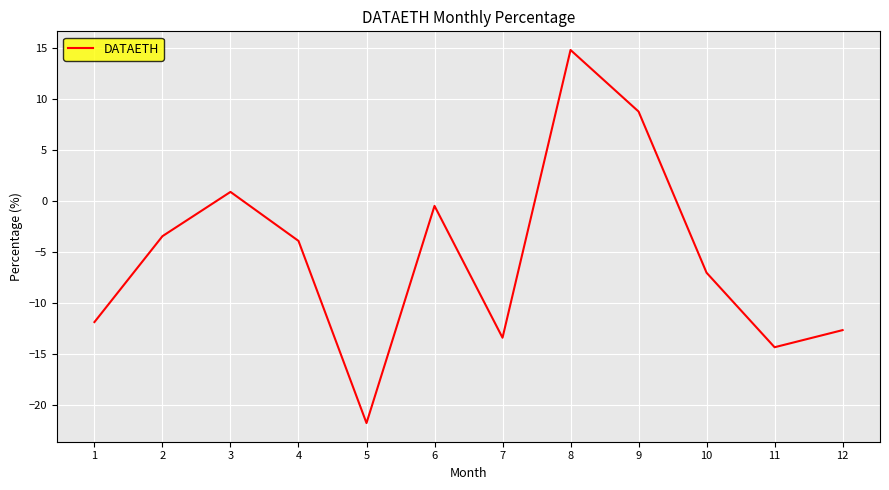

Read the value at 8.

14.8